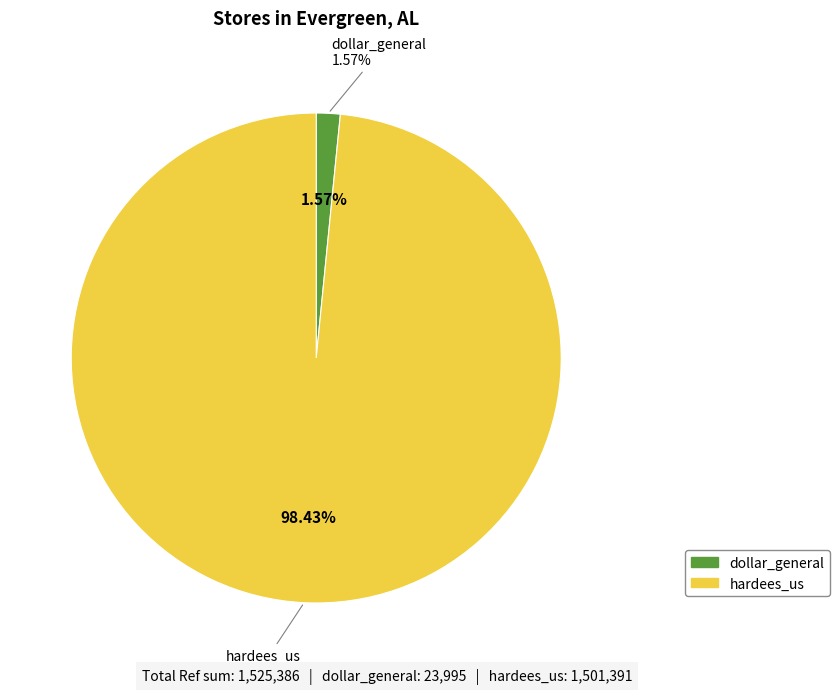

To the nearest percent, what percentage of the pie is hardees_us?

98%